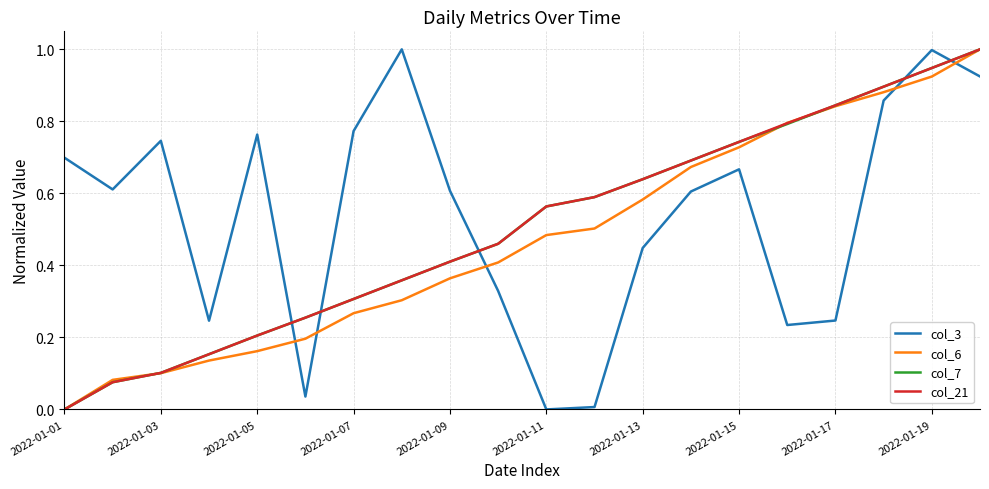

At how many categories does at least one series exceed 0?

20